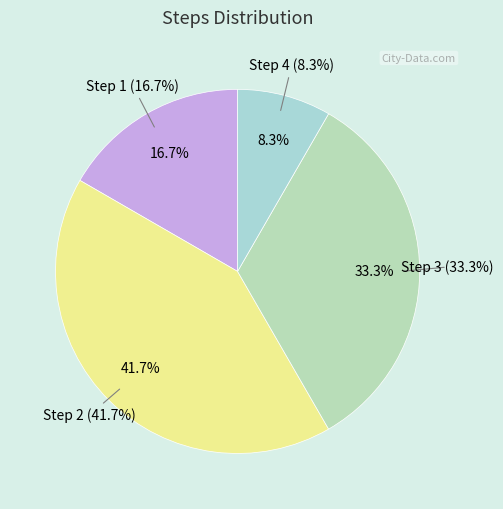

Is it true that Step 3 is 33% of the pie?

True